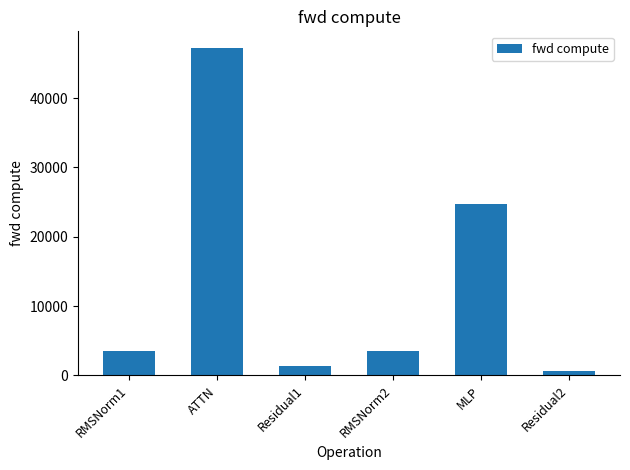

What position from the left is MLP?

5